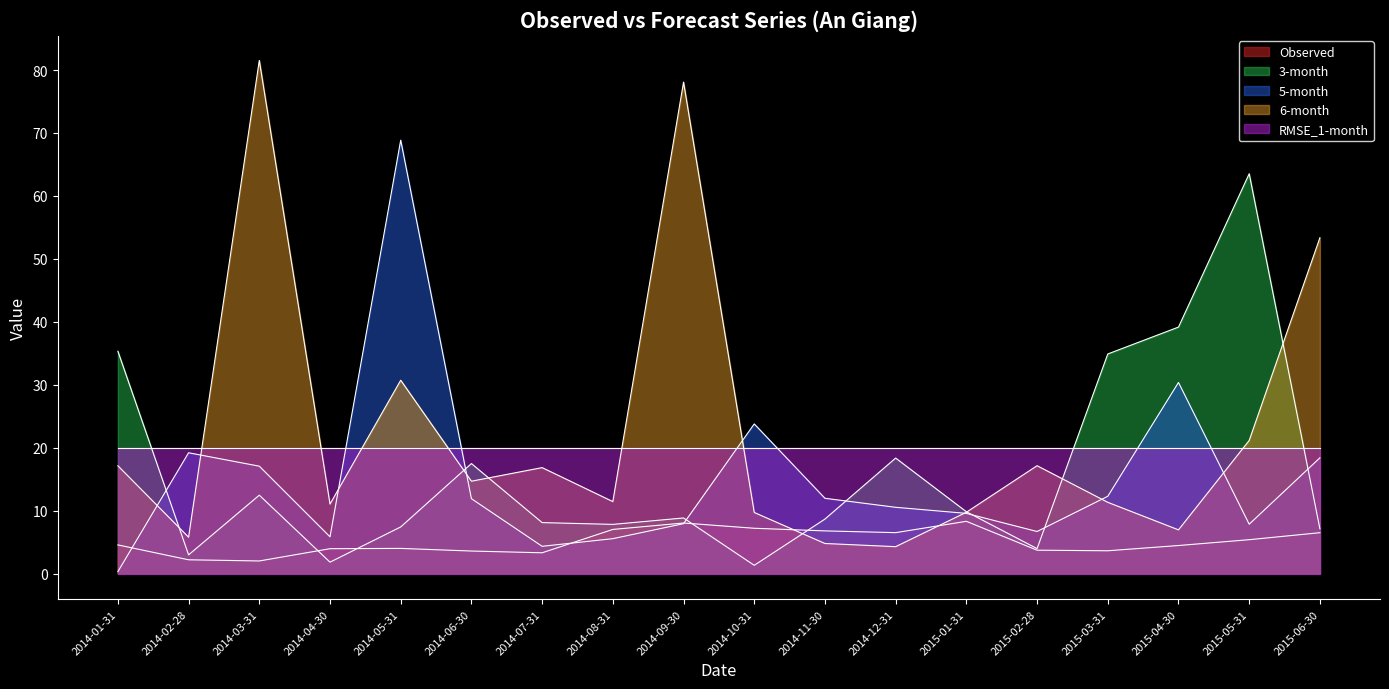

How many interior local valleys does the 5-month series have?

4